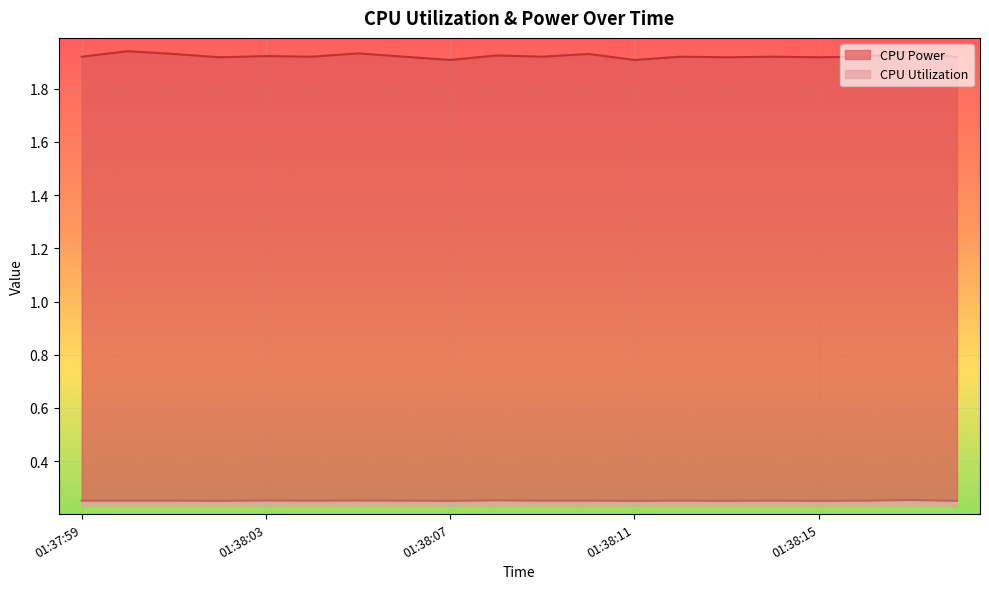

What is the label of the 3rd point from the left?

01:38:01